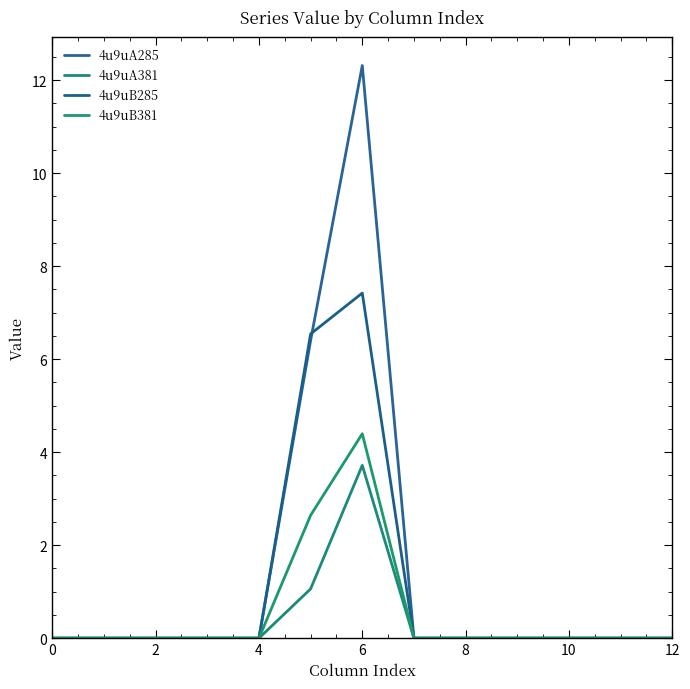

Rank the series by their maximum value, from highest to lowest.

4u9uA285, 4u9uB285, 4u9uB381, 4u9uA381